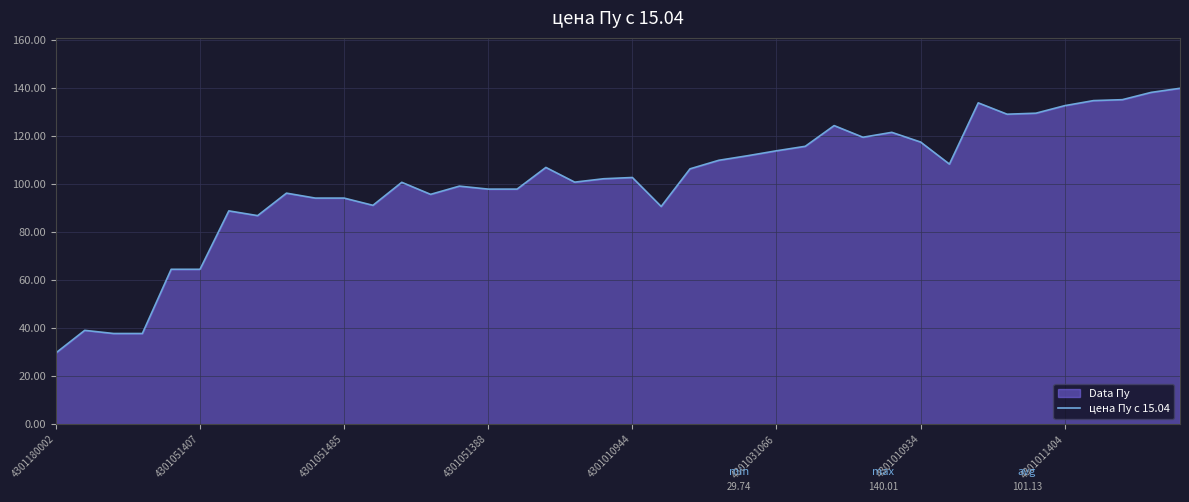

What is the maximum value shown in the chart?

140.0